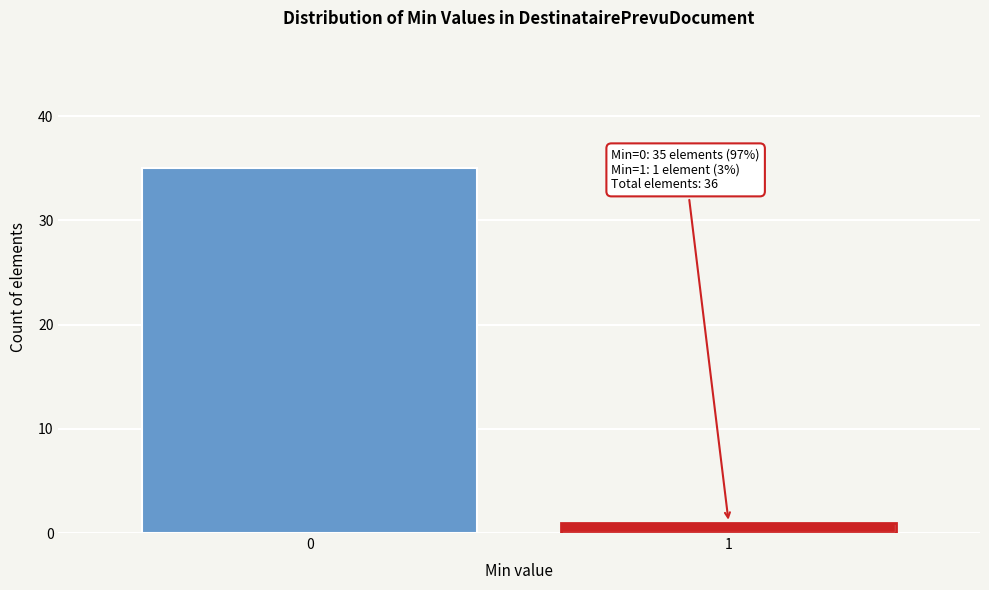

Reading right to left, transcribe all the data shown in this chart.

1	35